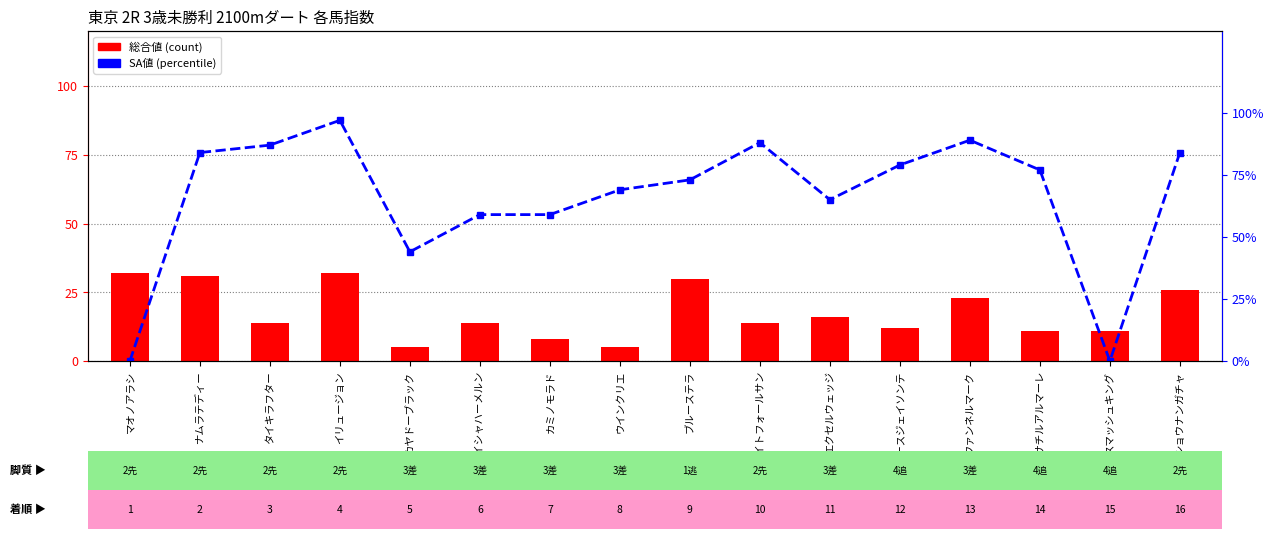

Reading right to left, list all the values displayed in this chart.

総合値: ショウナンガチャ=26	スマッシュキング=11	イサチルアルマーレ=11	ファンネルマーク=23	アースジェイソンテ=12	エクセルウェッジ=16	ナイトフォールサン=14	ブルーステラ=30	ウインクリエ=5	カミノモラド=8	ペイシャハーメルン=14	カヤドーブラック=5	イリュージョン=32	タイキラフター=14	ナムラテディー=31	マオノアラシ=32
SA 値 (percentile): ショウナンガチャ=84	スマッシュキング=0	イサチルアルマーレ=77	ファンネルマーク=89	アースジェイソンテ=79	エクセルウェッジ=65	ナイトフォールサン=88	ブルーステラ=73	ウインクリエ=69	カミノモラド=59	ペイシャハーメルン=59	カヤドーブラック=44	イリュージョン=97	タイキラフター=87	ナムラテディー=84	マオノアラシ=0